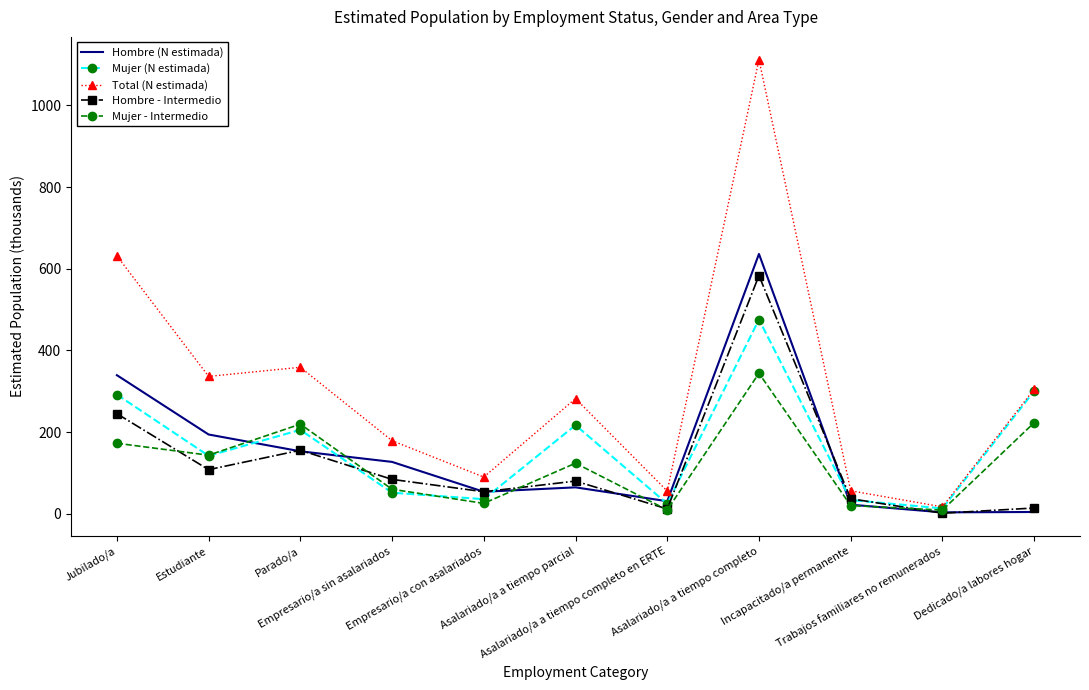

Which series has the largest total across all categories?

Total (N estimada)